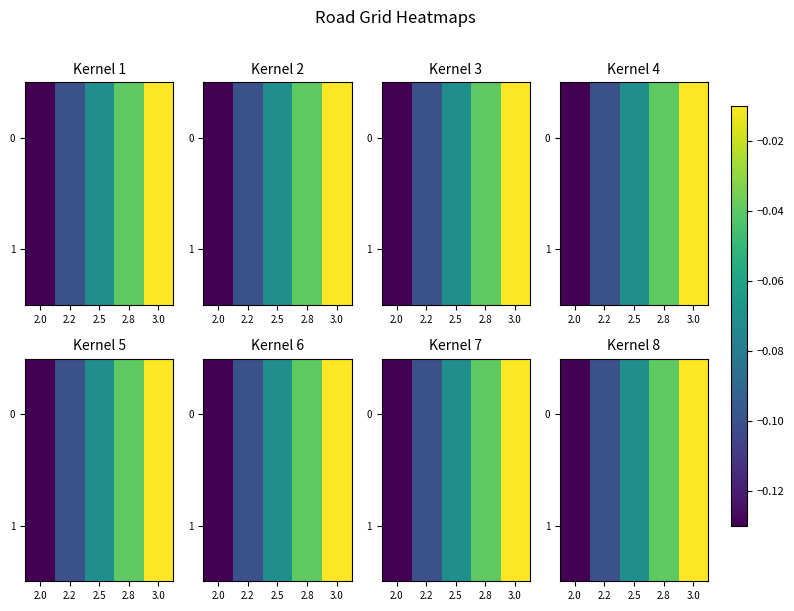

At which category is the sum across all series the highest?

3.0